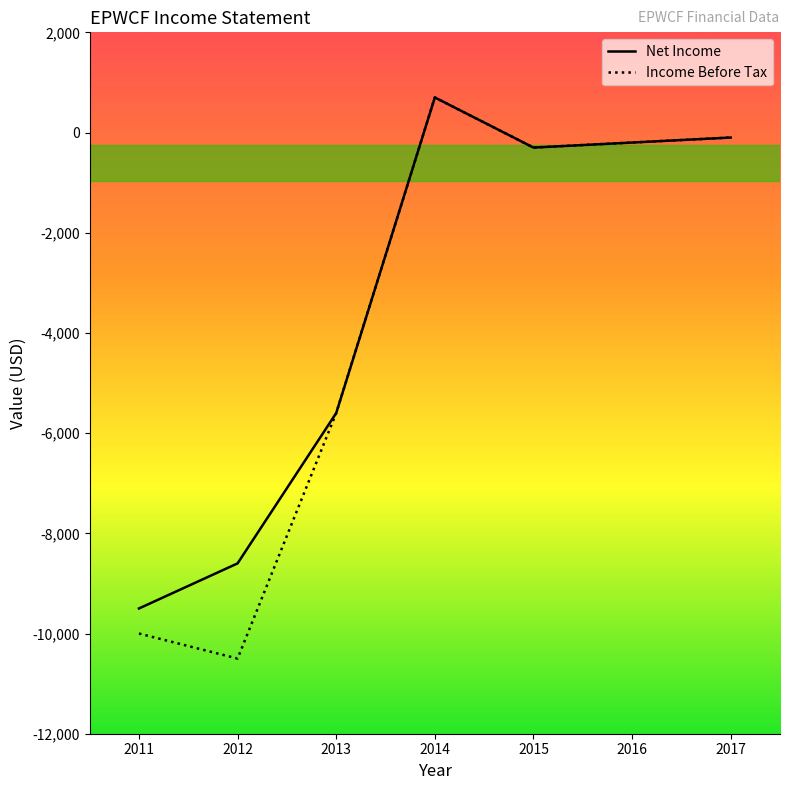

How many lines are shown in the chart?

2